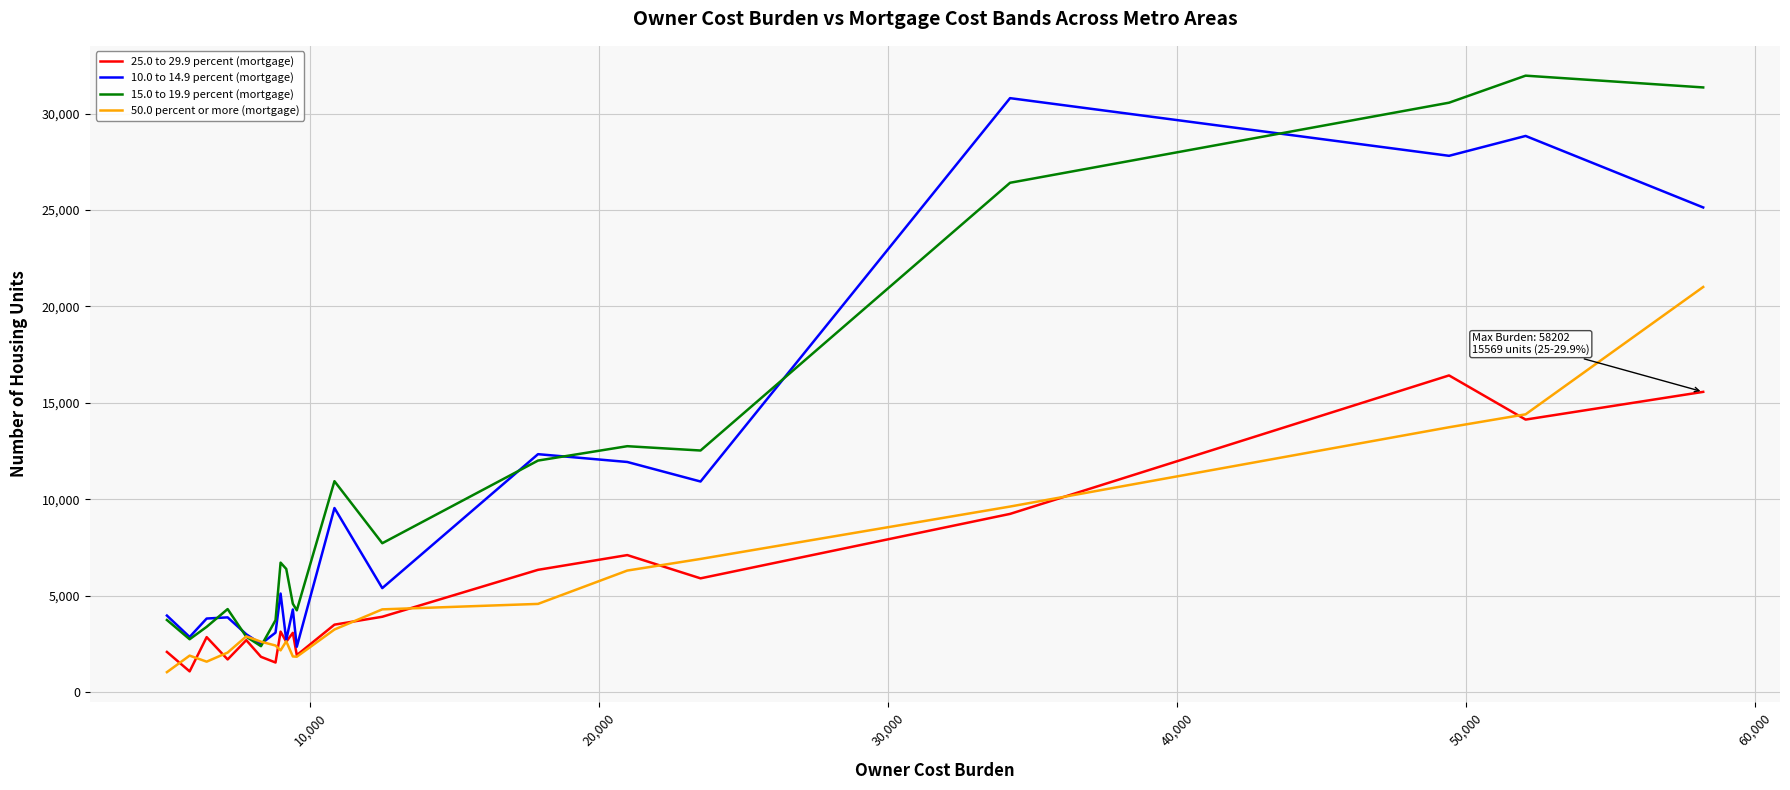

What is the lowest value of the 10.0 to 14.9 percent (mortgage) series?

2343